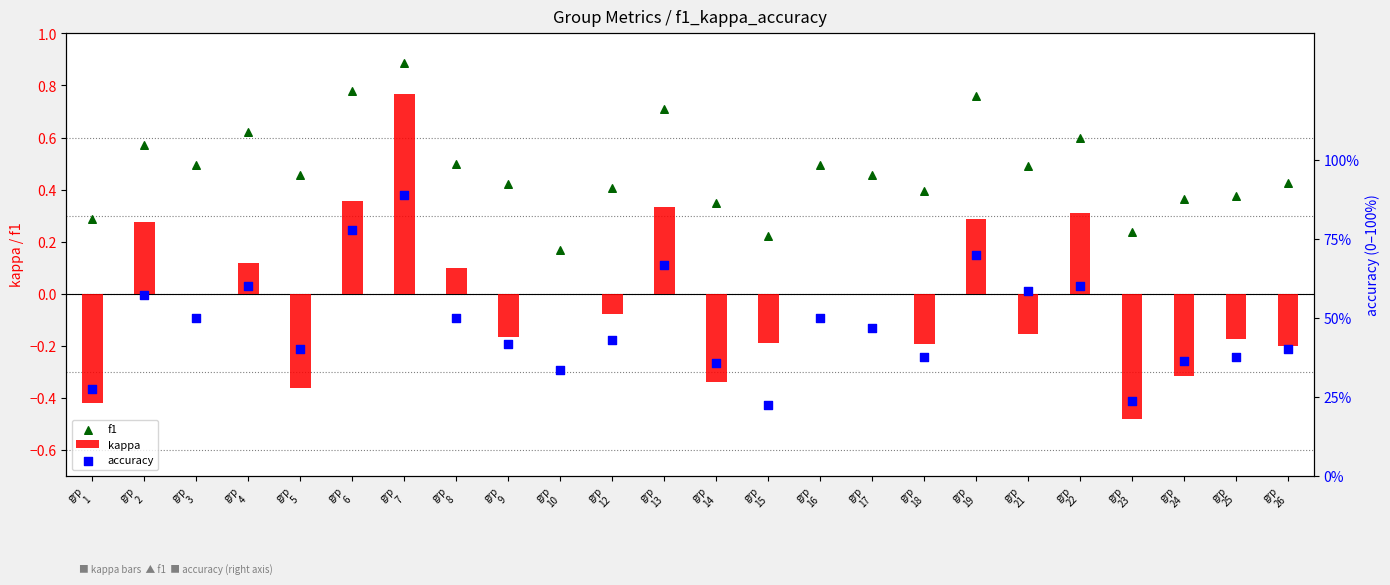

Which series has the widest spread of Y values?

kappa